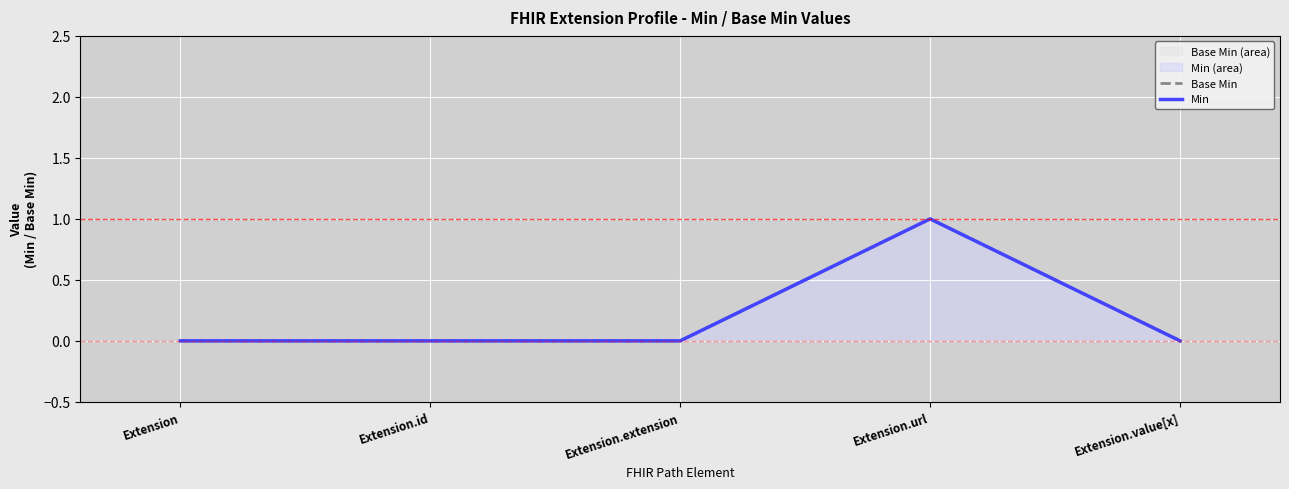

At which category does Min reach its first local peak?

Extension.url